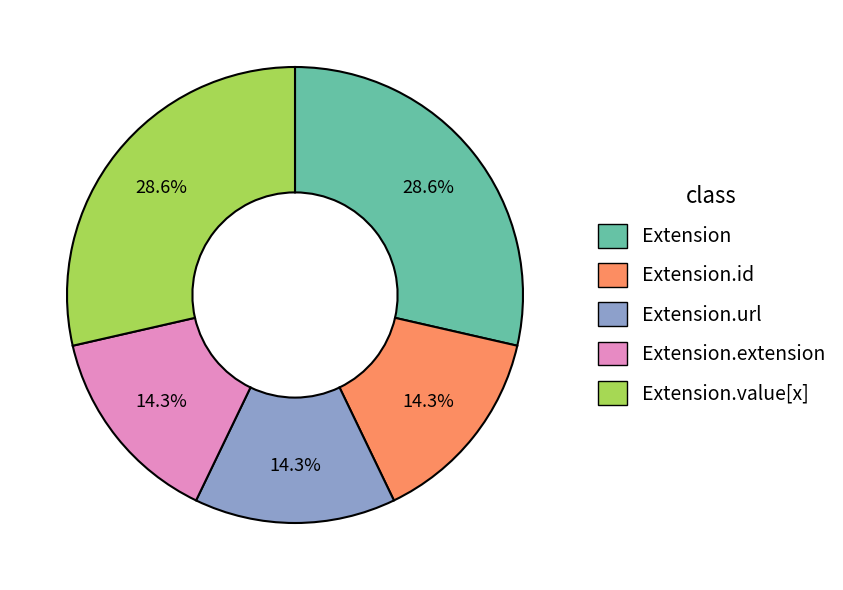

How many slices are in this pie chart?

5